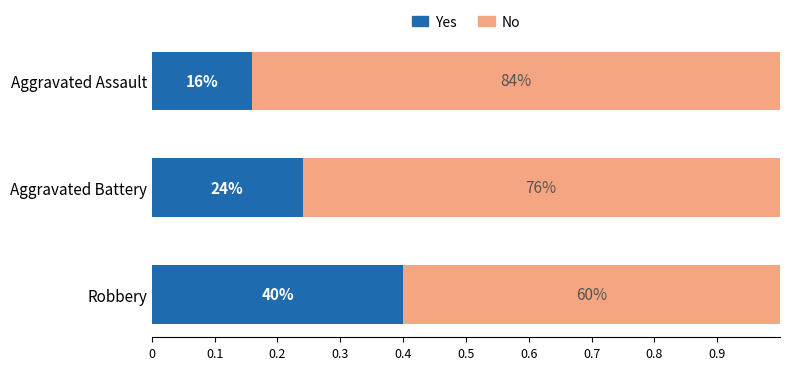

Reading left to right, transcribe all the data shown in this chart.

Yes: 0.2	0.2	0.4
No: 0.8	0.8	0.6